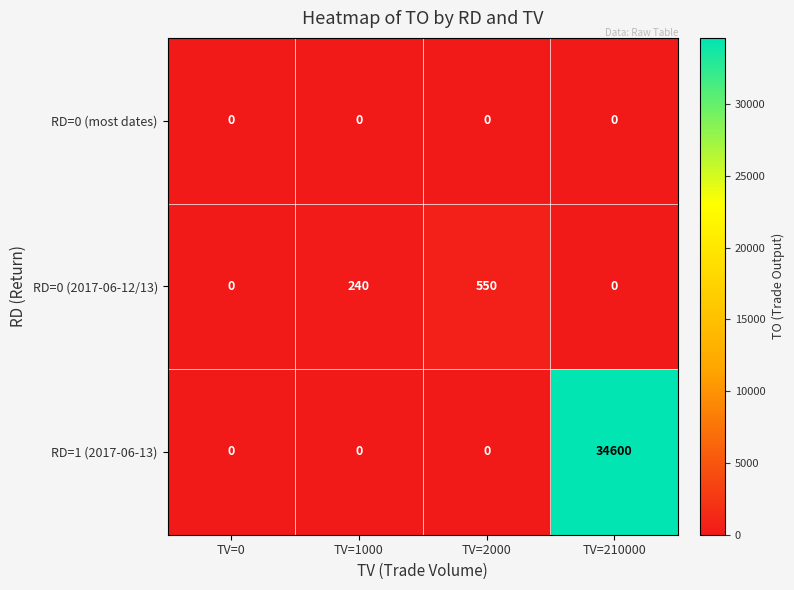

Rank the series by their maximum value, from lowest to highest.

RD=0 (most dates), RD=0 (2017-06-12/13), RD=1 (2017-06-13)